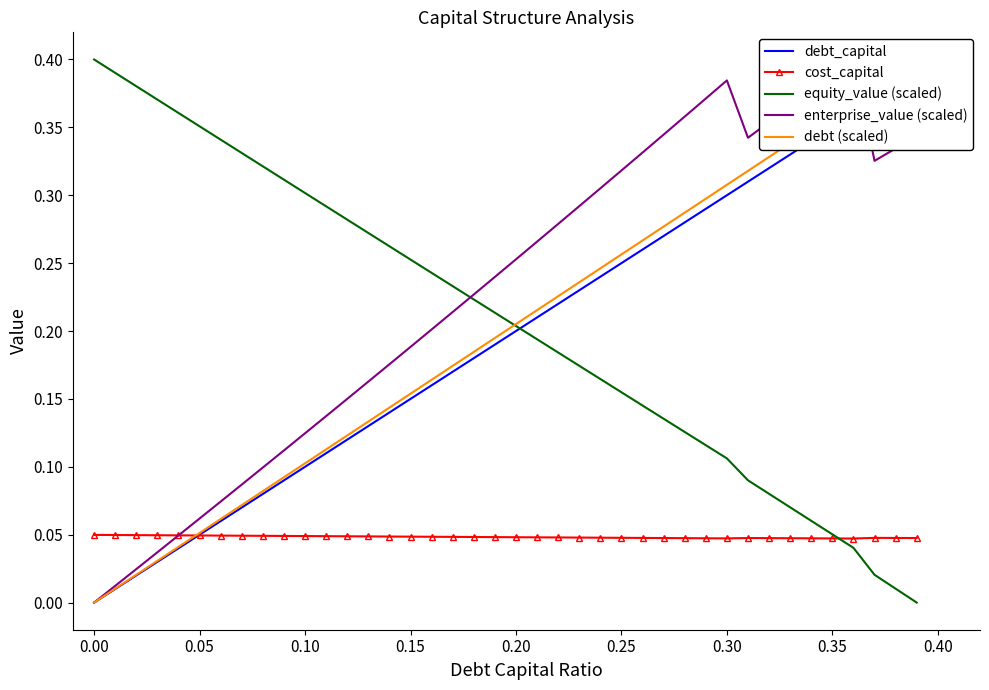

How many values in the equity_value (scaled) series exceed 0?

39